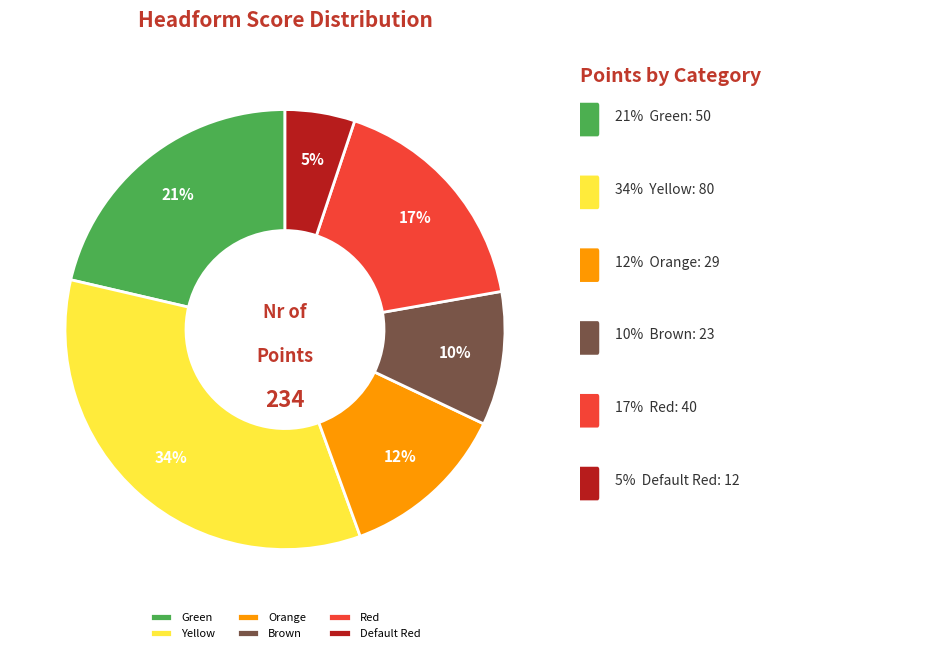

True or false: Brown accounts for 10% of the total.

True